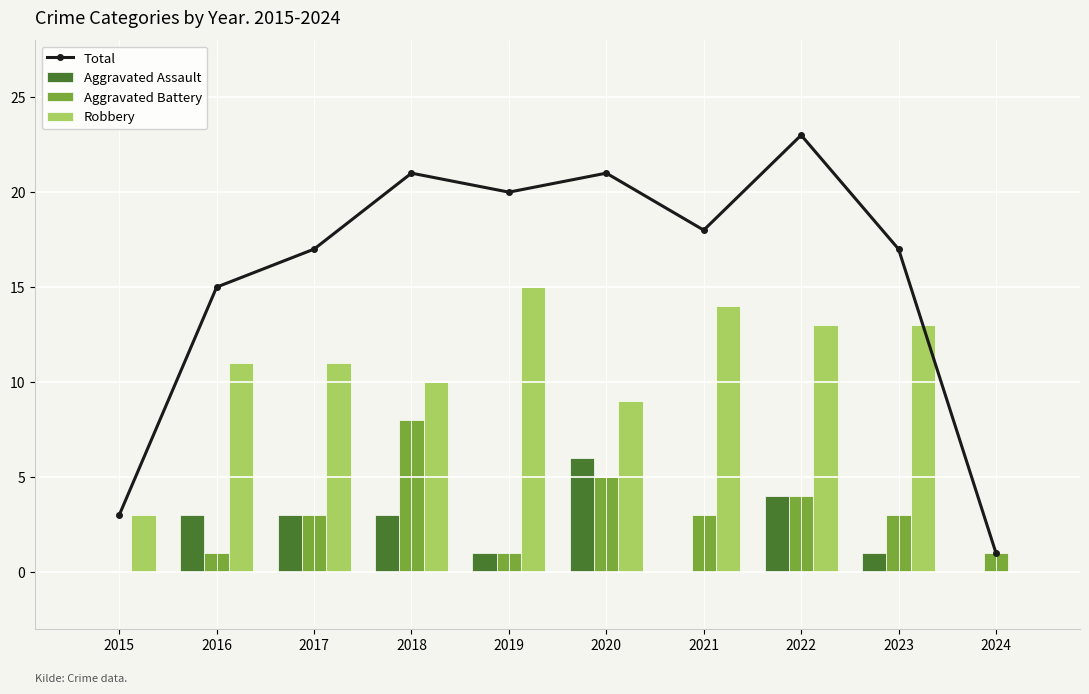

List the labels in order of Total value, smallest first.

2024, 2015, 2016, 2017, 2023, 2021, 2019, 2018, 2020, 2022